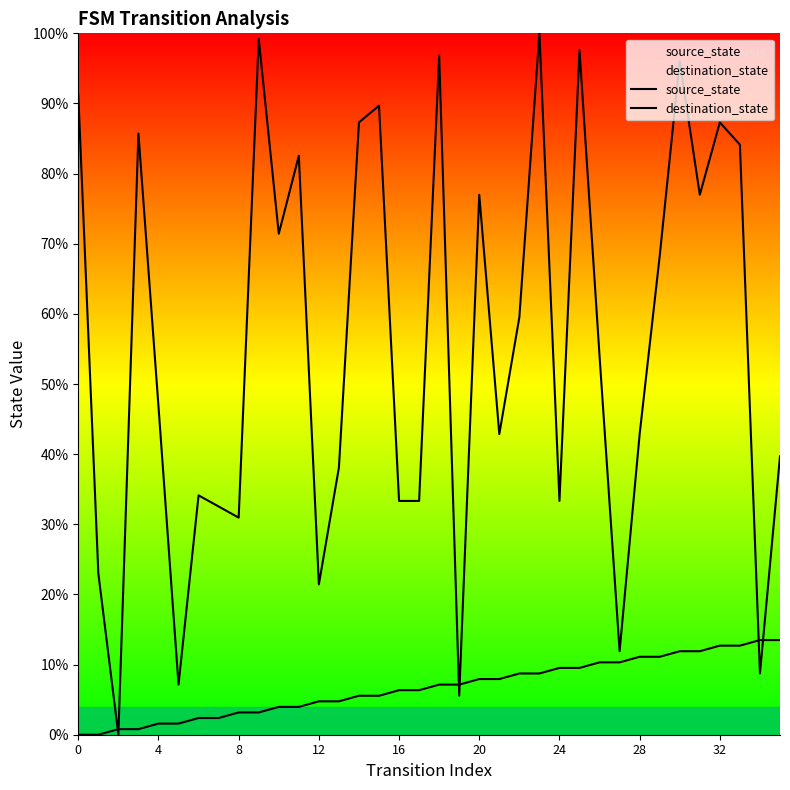

How many lines are shown in the chart?

2